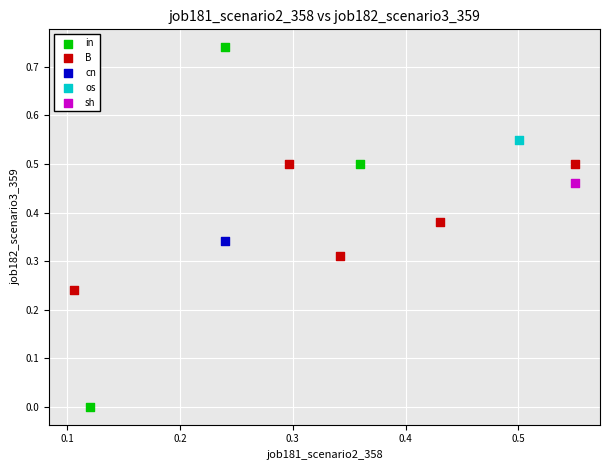

What are all the series names shown in the legend?

in, B, cn, os, sh